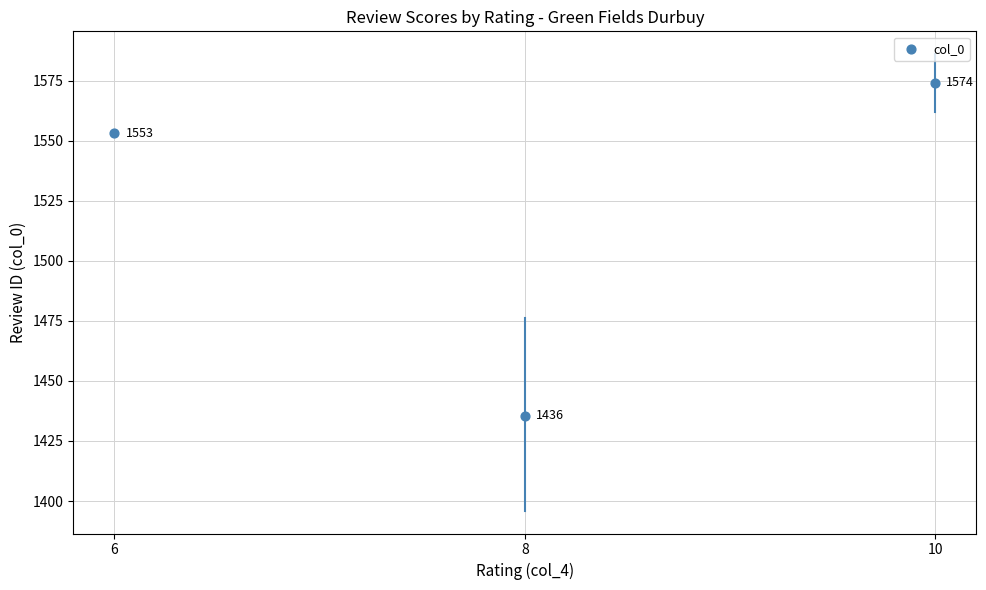

What is the ratio of the value at 10 to the value at 8?

1.1